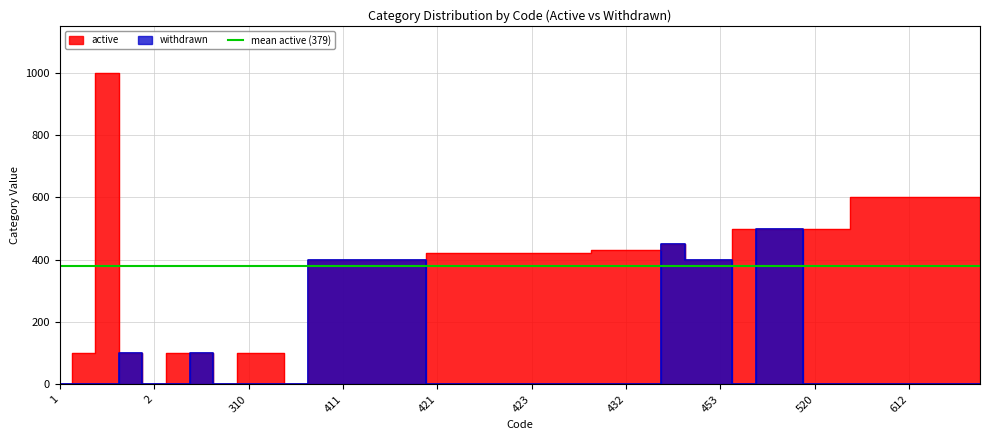

True or false: withdrawn has more than 0 interior local peaks.

True